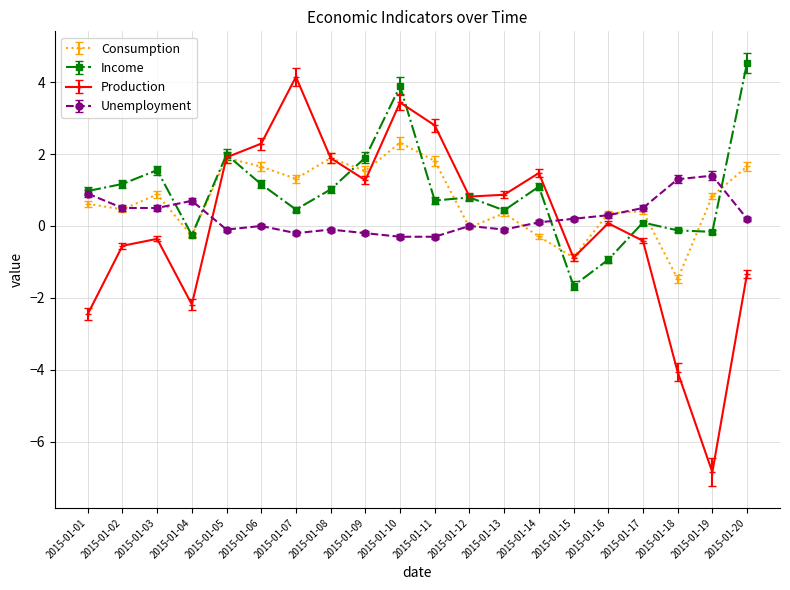

Is this an area chart (filled region under the line)?

No